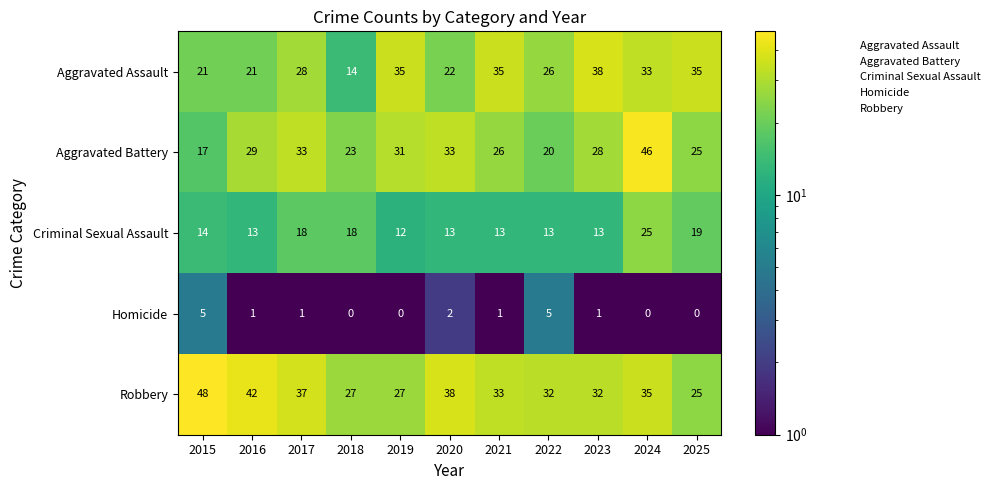

What is the sum of the Aggravated Assault values at 2019 and 2025?

70